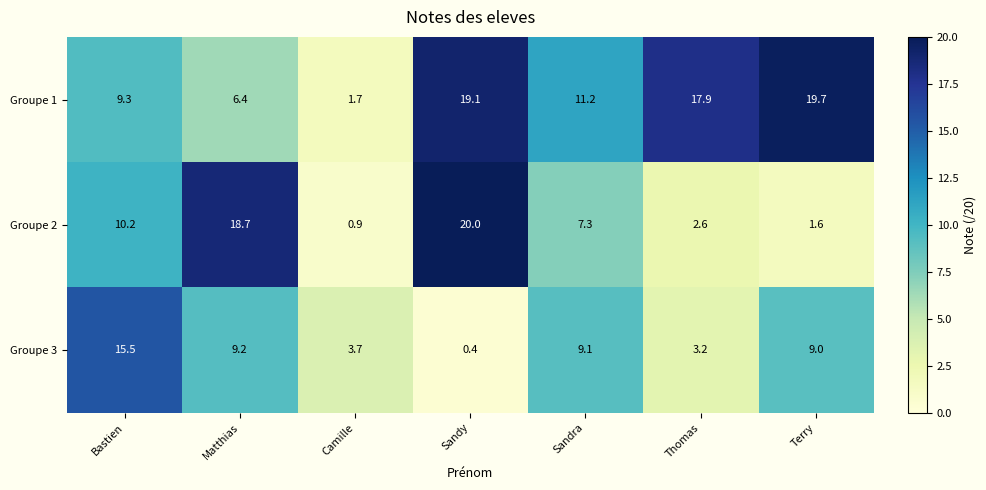

How many values in the Groupe 2 series exceed 7?

4